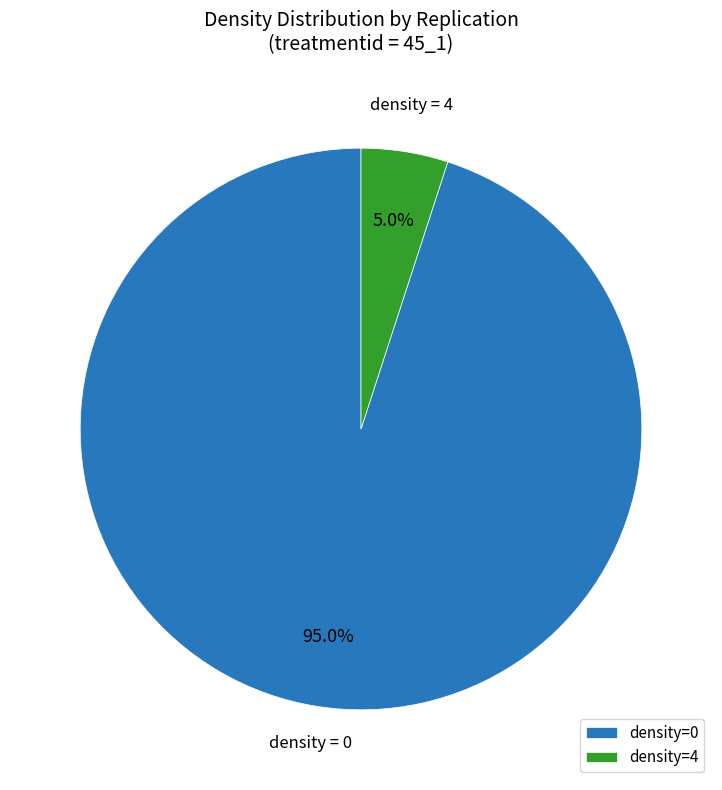

Rank the categories by value from highest to lowest.

density=0, density=4